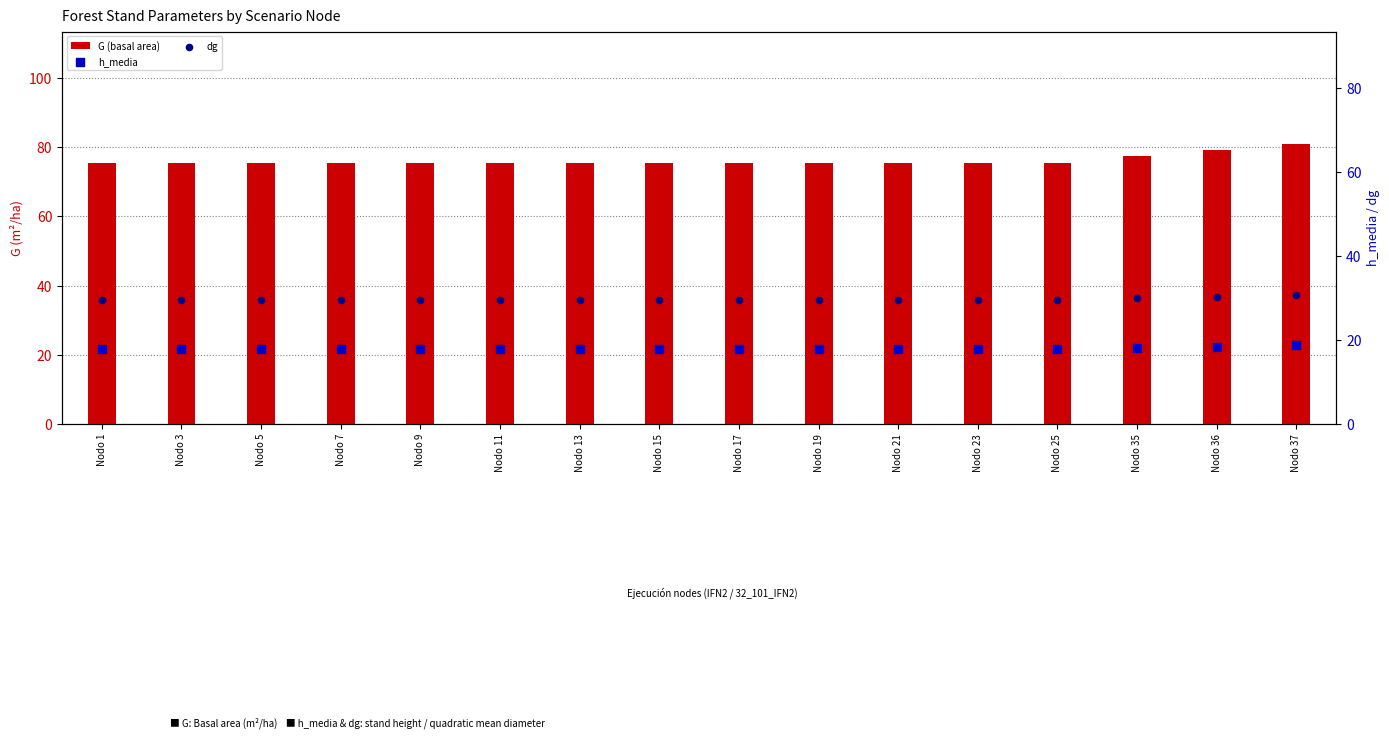

Is the value of dg at Nodo 35 greater than the value of h_media at Nodo 17?

Yes